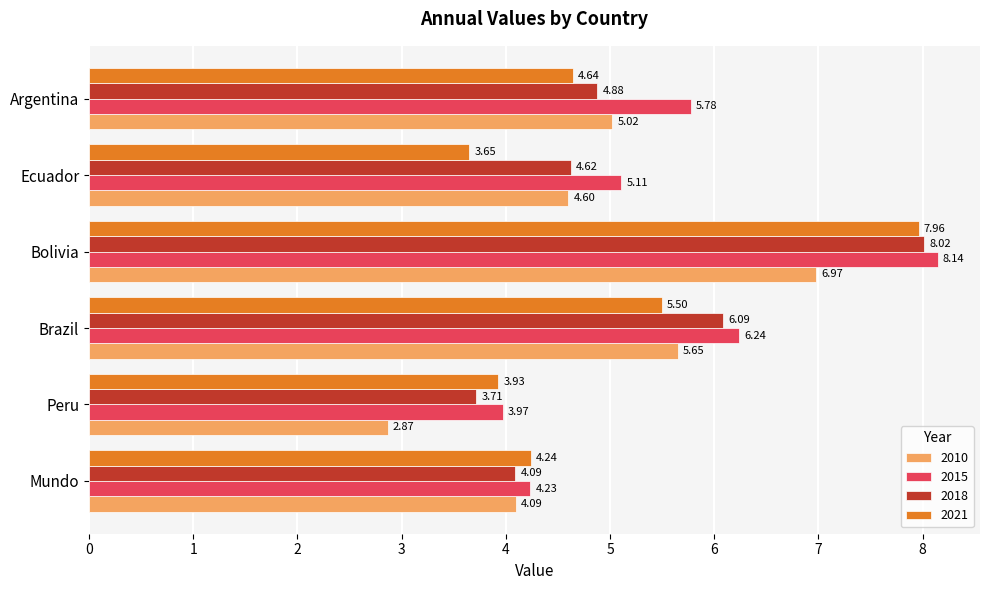

How many data points in 2018 are above 4?

5